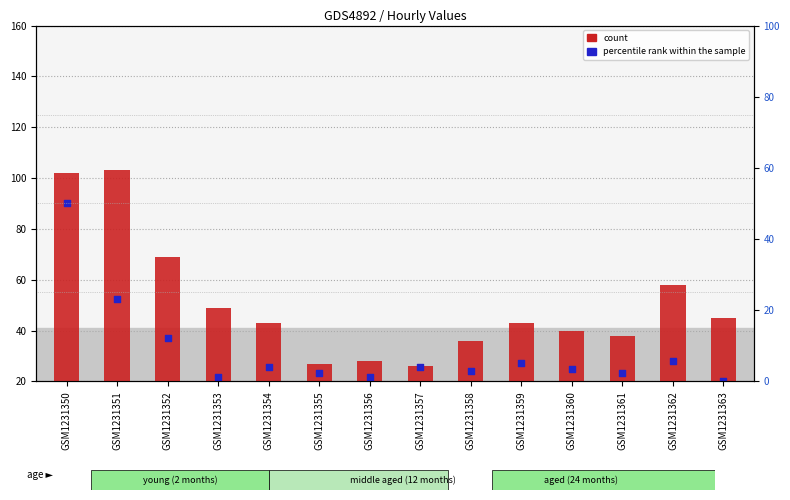

At how many categories does at least one series exceed 58?

3